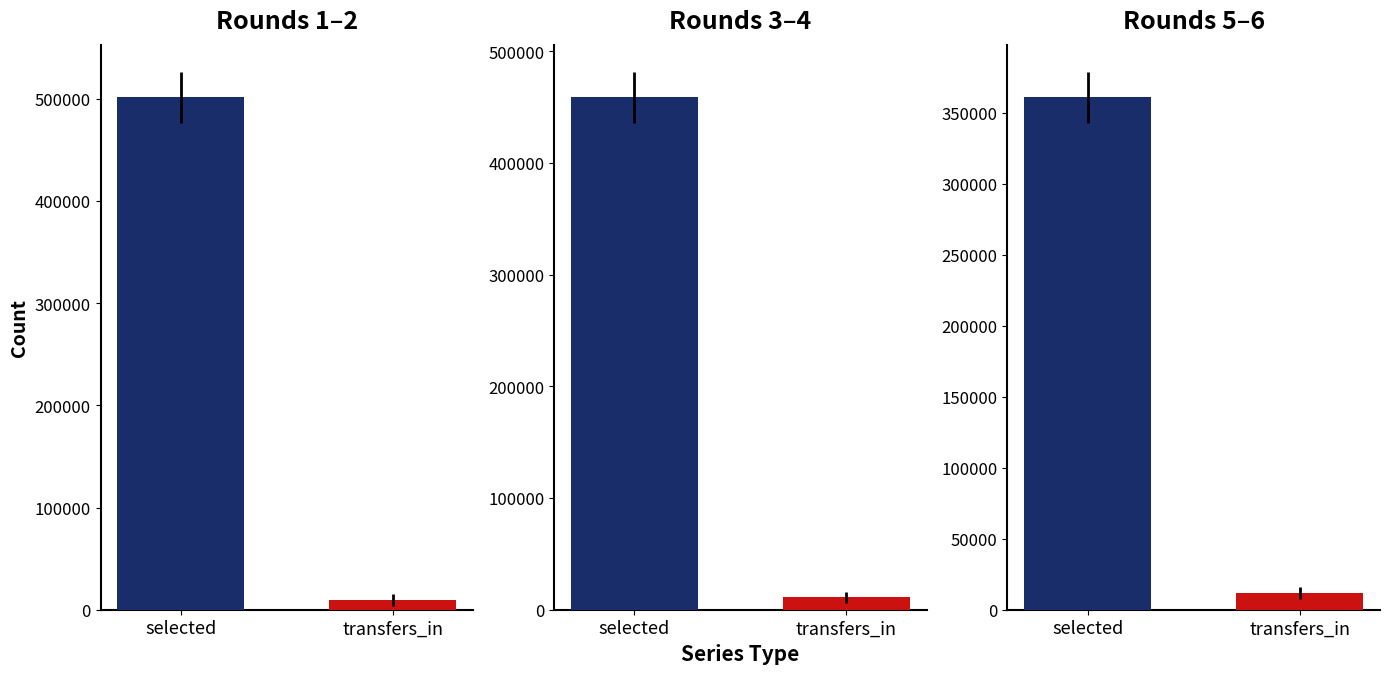

Rank the series at 0 from highest to lowest value.

selected, transfers_in